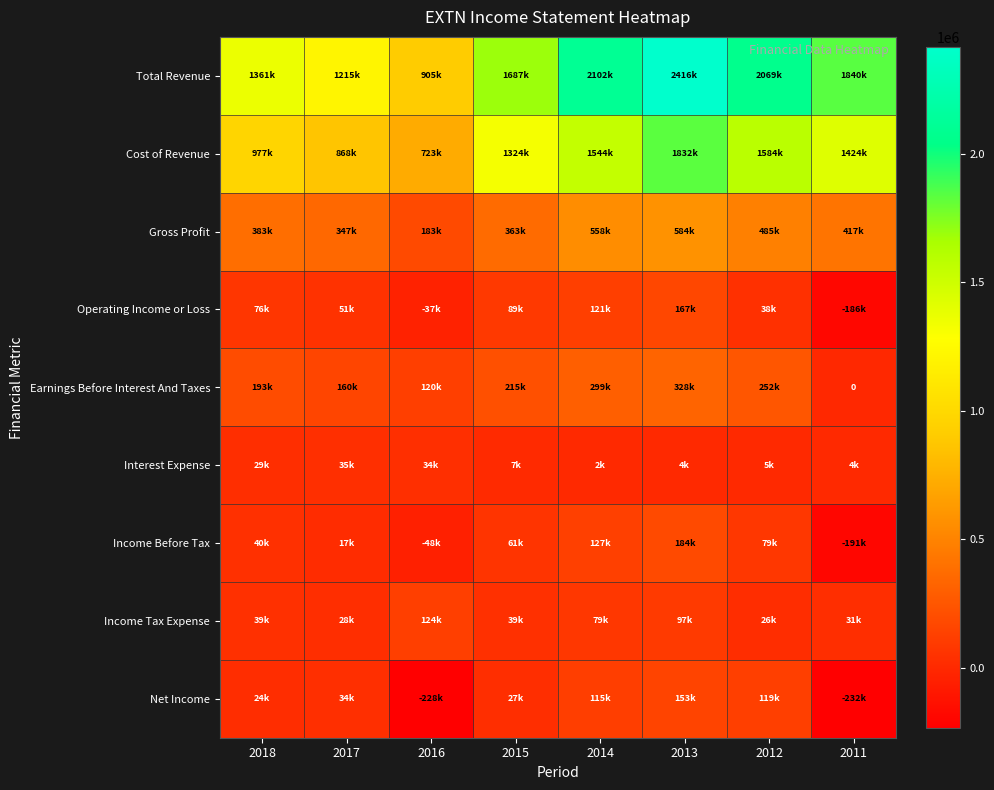

How many categories are shown in the chart?

8